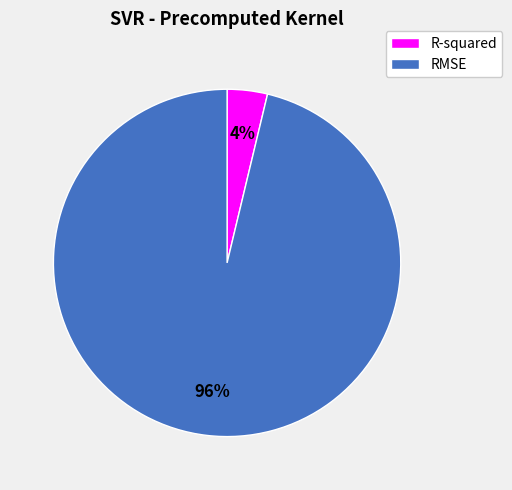

To the nearest percent, what portion does R-squared represent?

4%